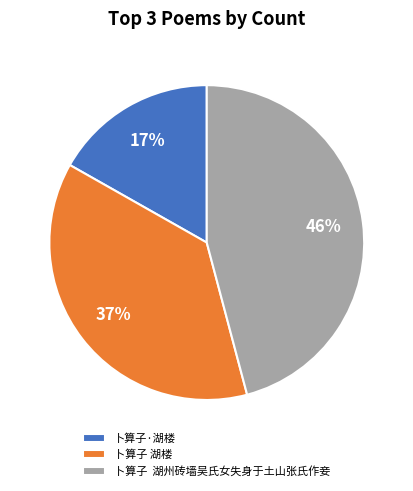

To the nearest percent, what is the combined percentage of 卜算子·湖楼 and 卜算子 湖楼?

54%